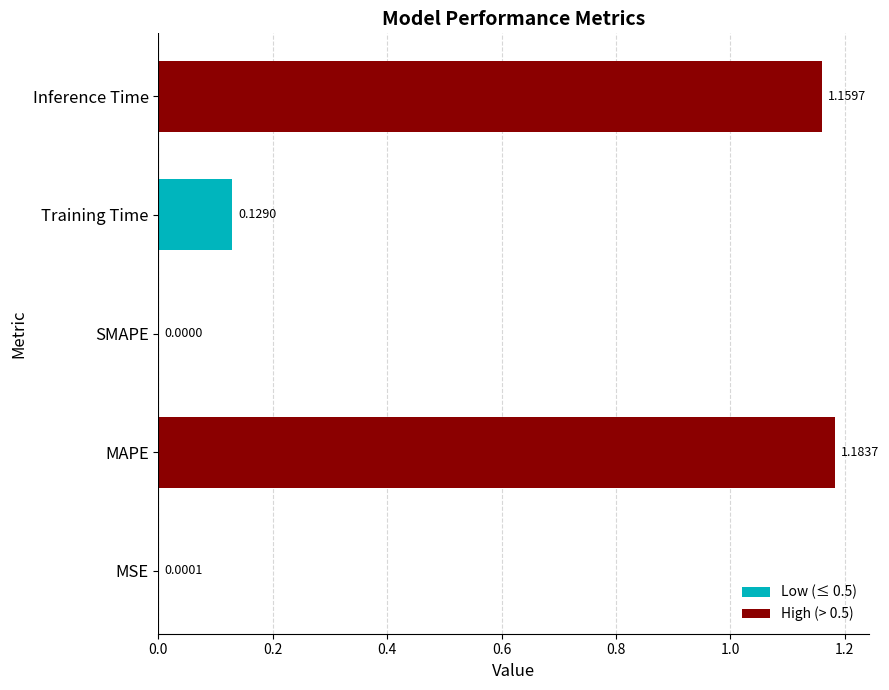

How many positive values are there?

4